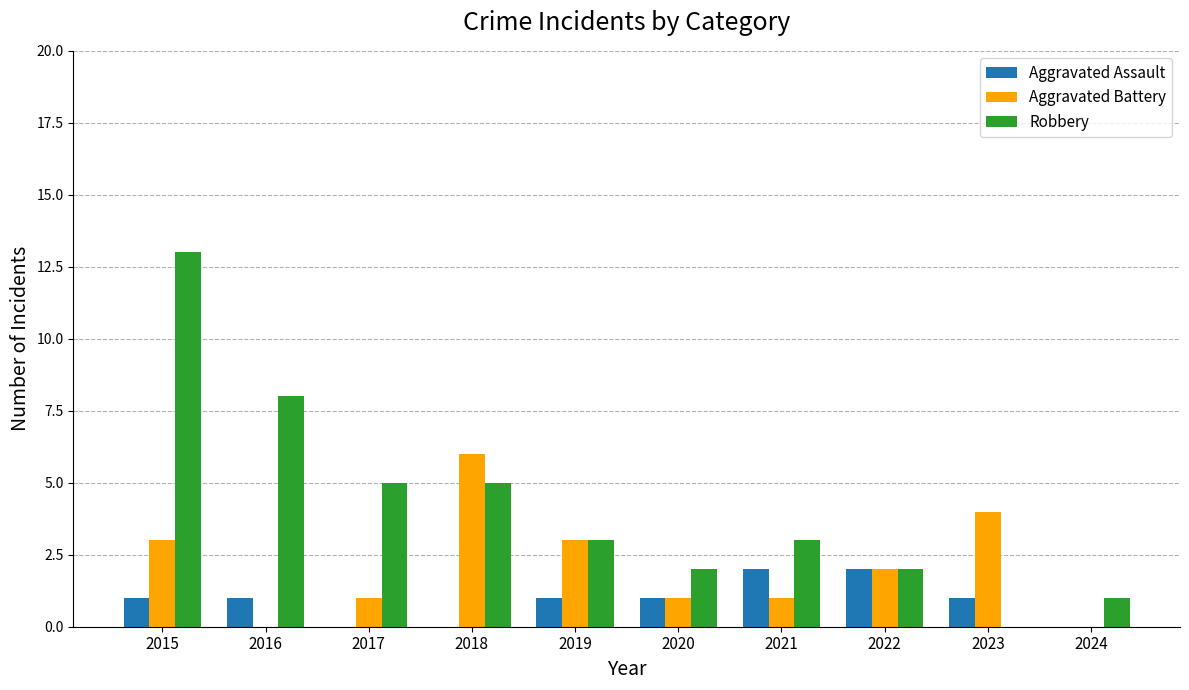

Which label corresponds to the largest value in the chart?

2015